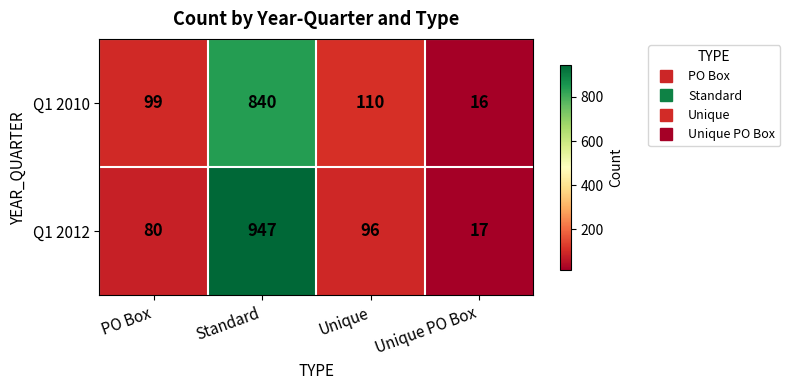

List the series in order of their overall mean, highest first.

Q1 2012, Q1 2010